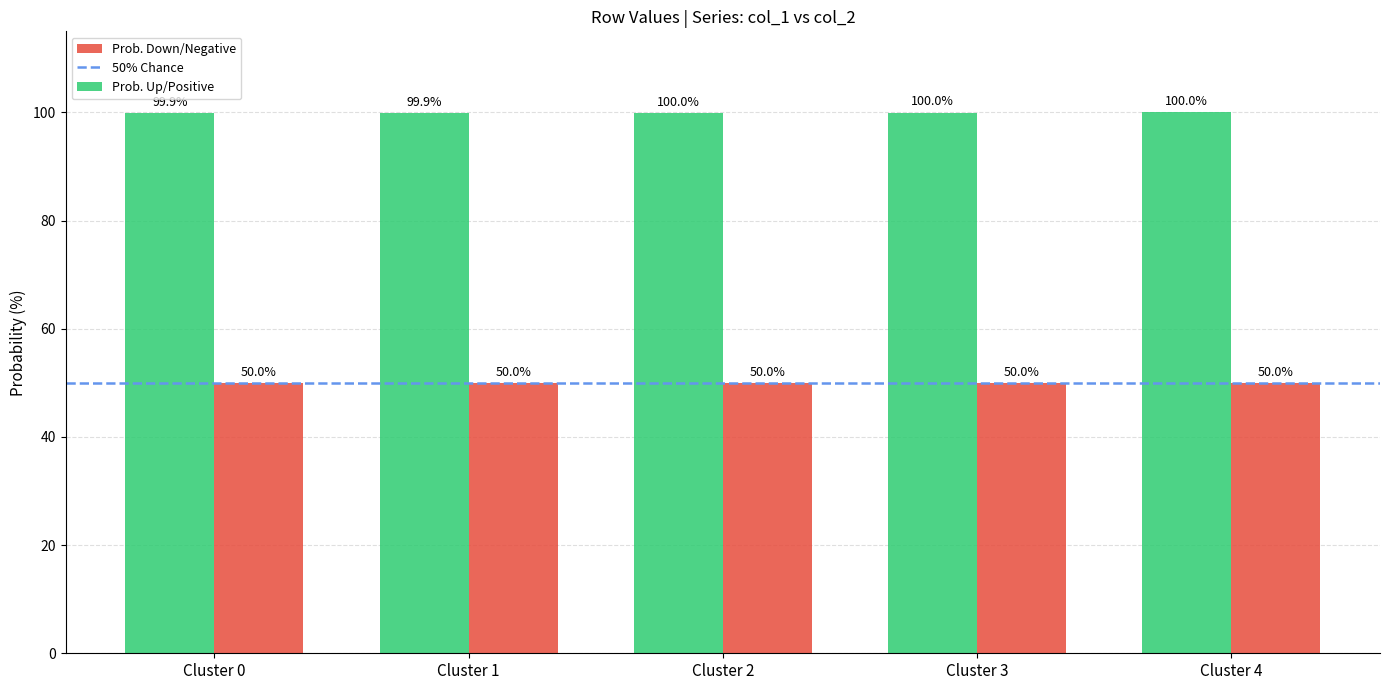

Which series has the widest spread of values?

Prob. Up/Positive